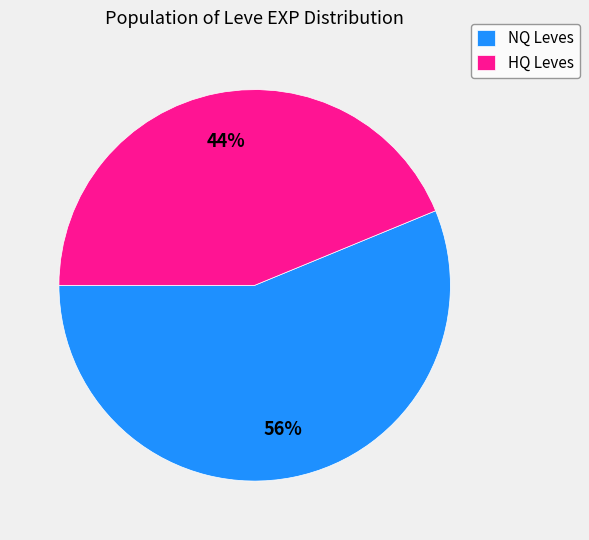

Does HQ Leves account for over 50% of the chart?

No